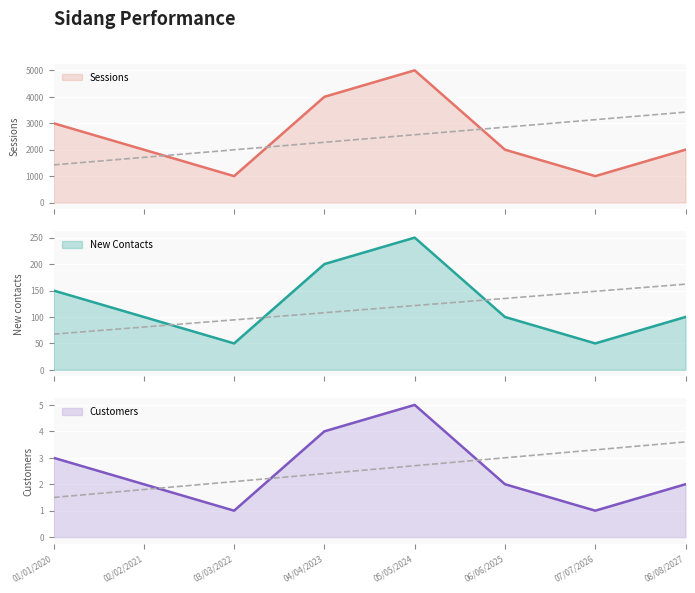

What is the approximate value of jlmpsrt_goal at 07/07/2026, to the nearest 100?

3100